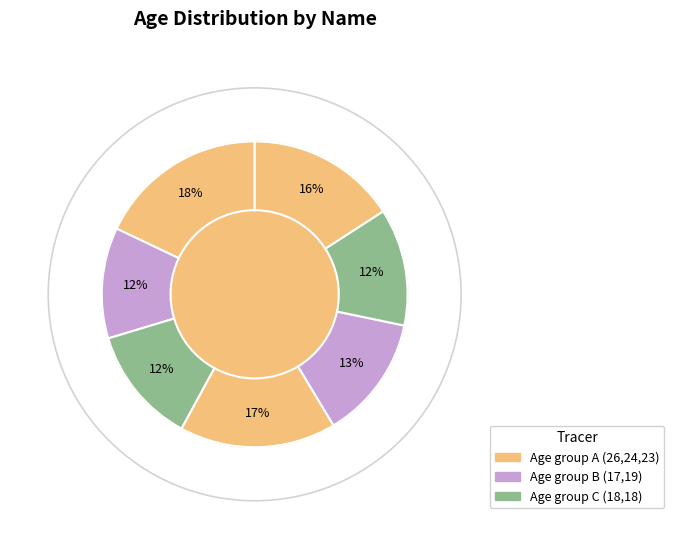

How many slices are in this pie chart?

7